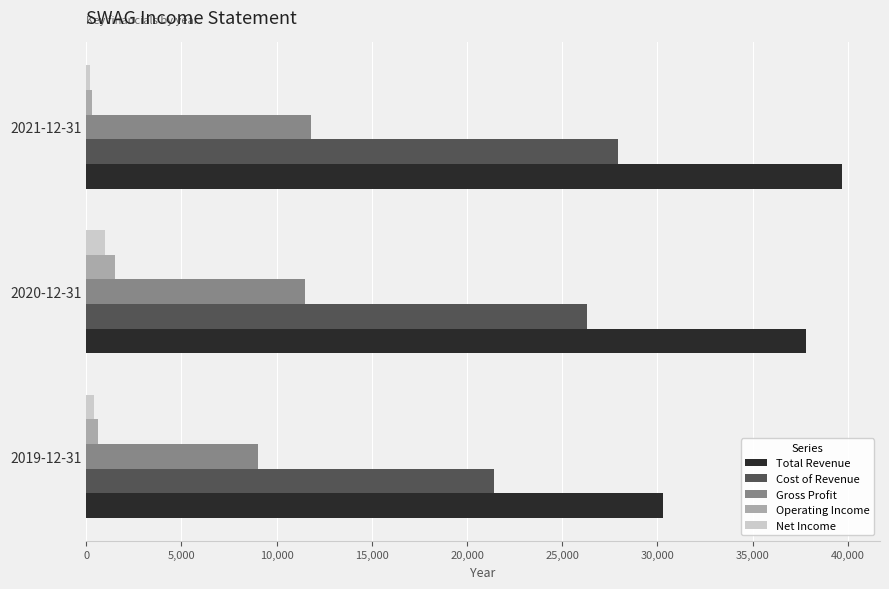

Which series has the largest range (max minus min)?

Total Revenue